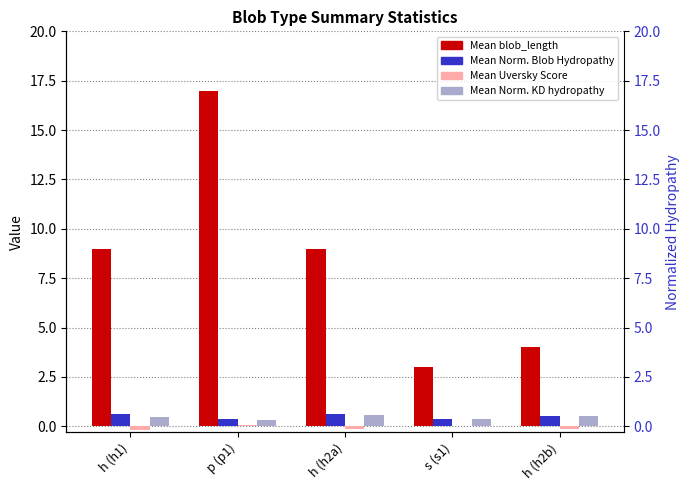

How many bars are there in each group?

4